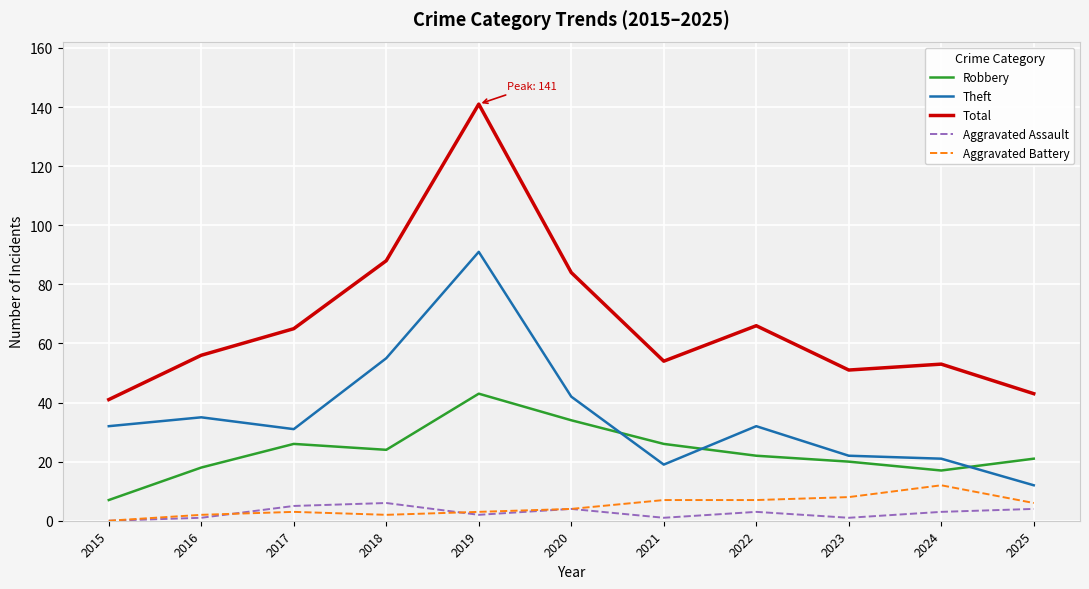

What are all the series names shown in the legend?

Robbery, Theft, Total, Aggravated Assault, Aggravated Battery